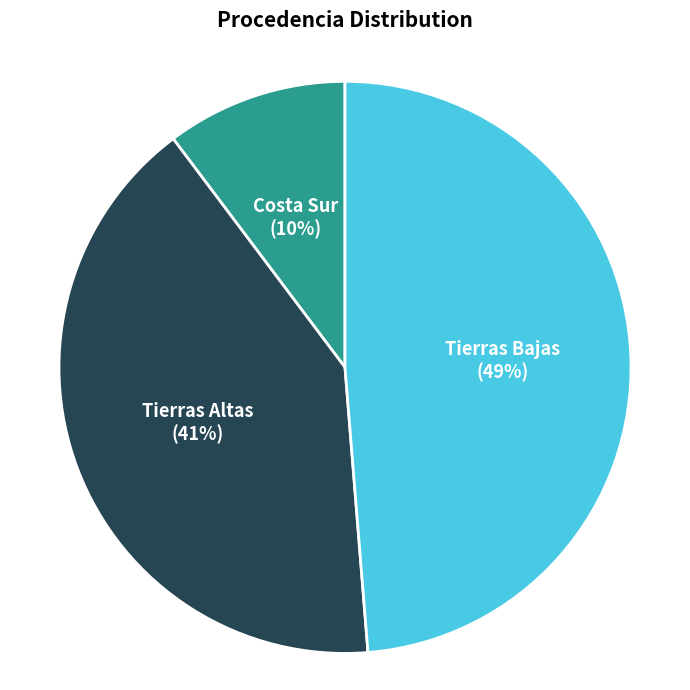

Rank the categories by value from highest to lowest.

Tierras Bajas, Tierras Altas, Costa Sur